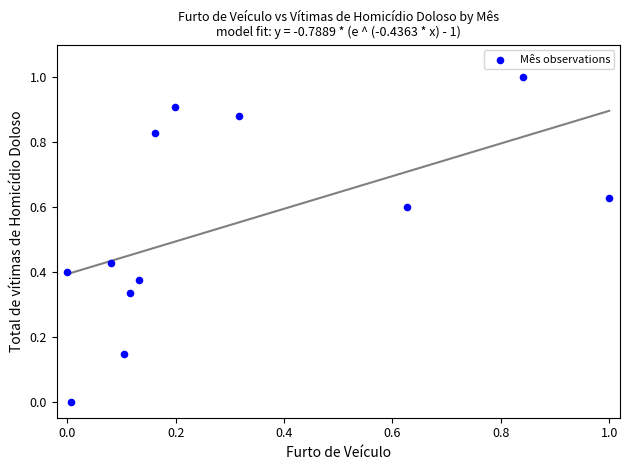

What is the range of X values (max minus min)?

1.0